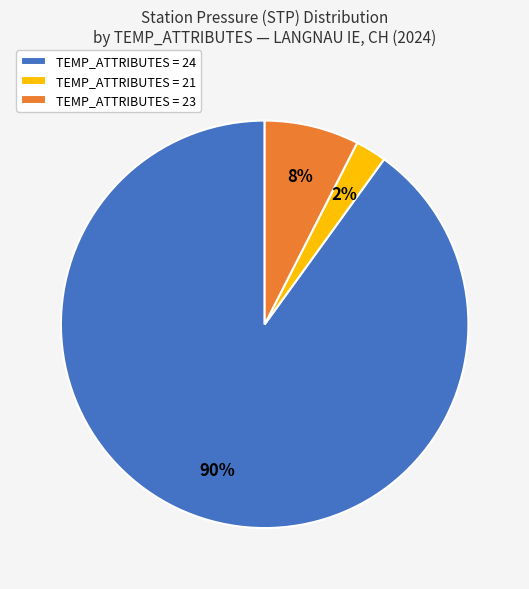

True or false: TEMP_ATTRIBUTES = 23 accounts for 8% of the total.

True